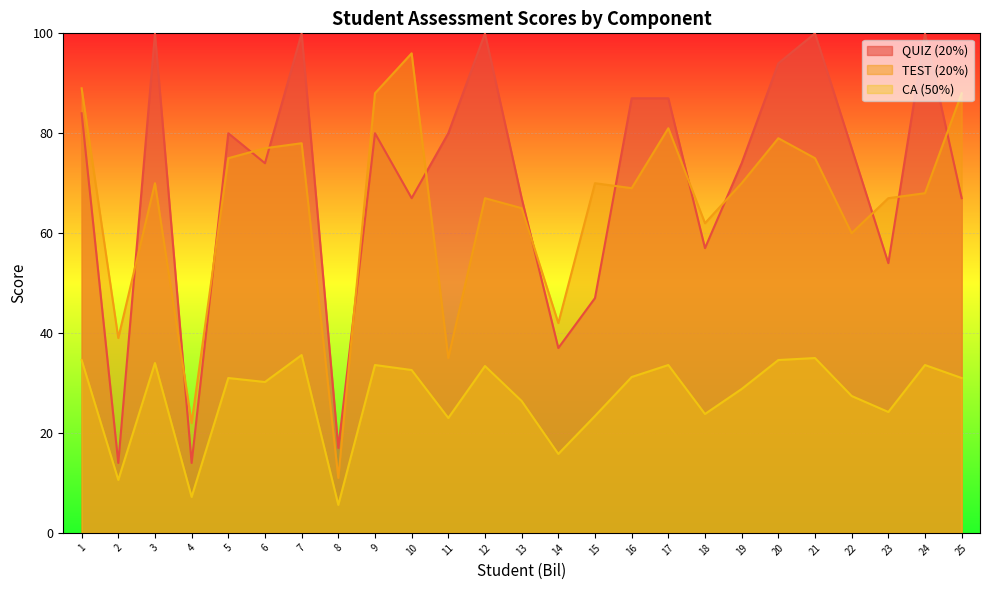

What is the approximate value of TEST (20%) at 8?

11.0